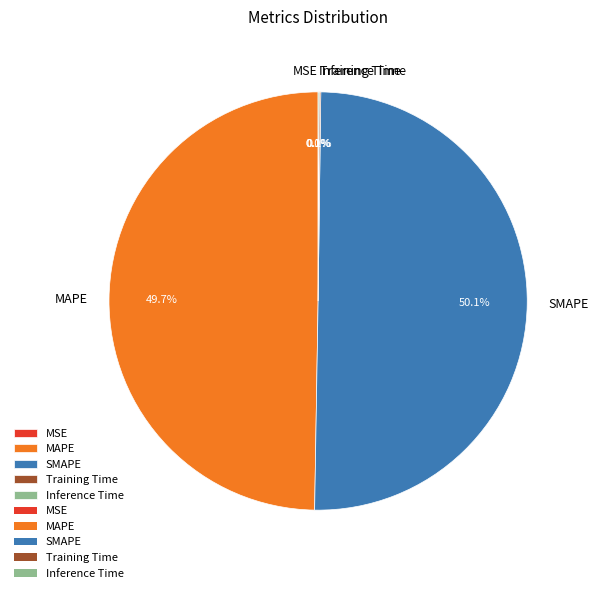

What percentage is NOT represented by MAPE?

50.3%